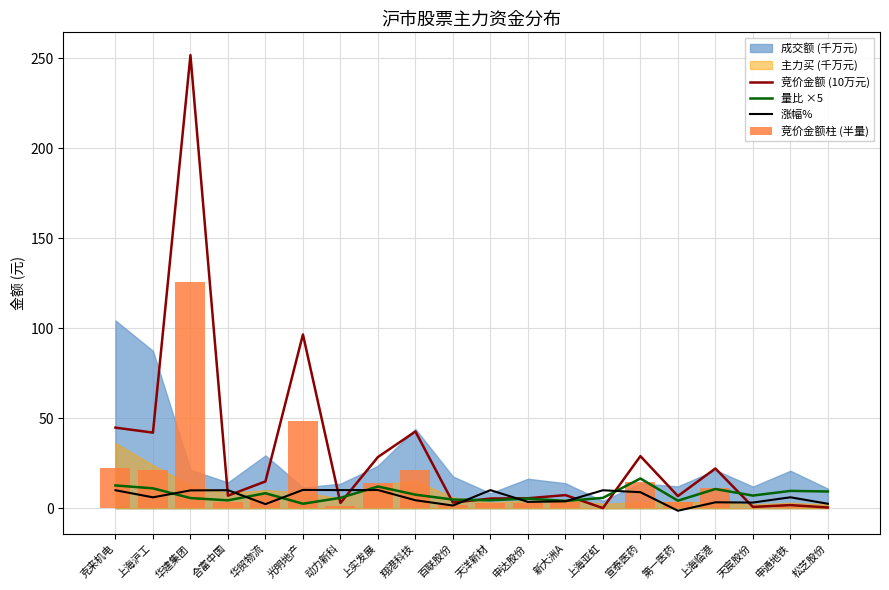

At which label does 竞价金额柱 (半量) first exceed 3?

克来机电